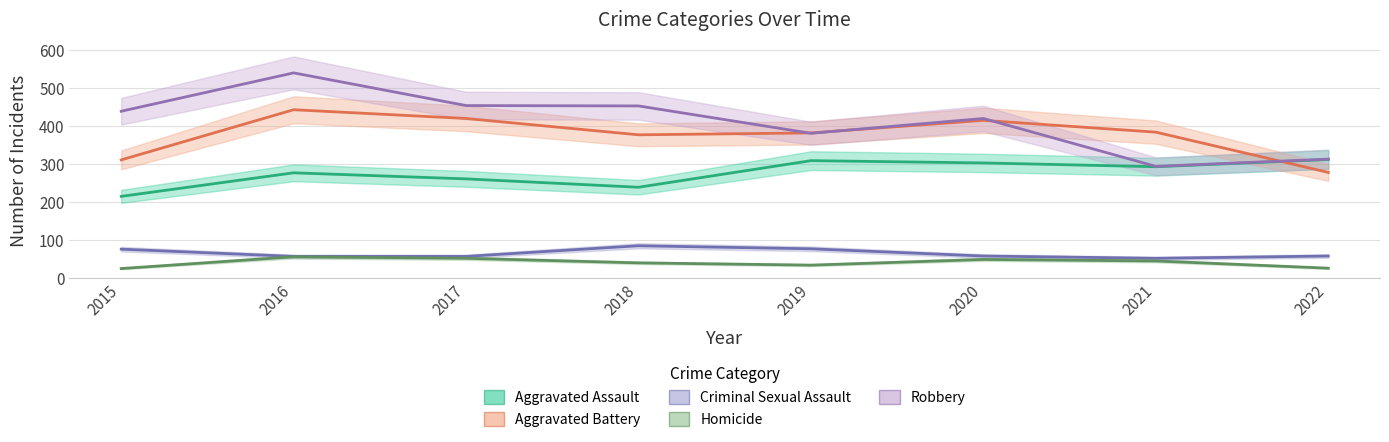

What is the value of the Criminal Sexual Assault point at the 8th from the left?

58